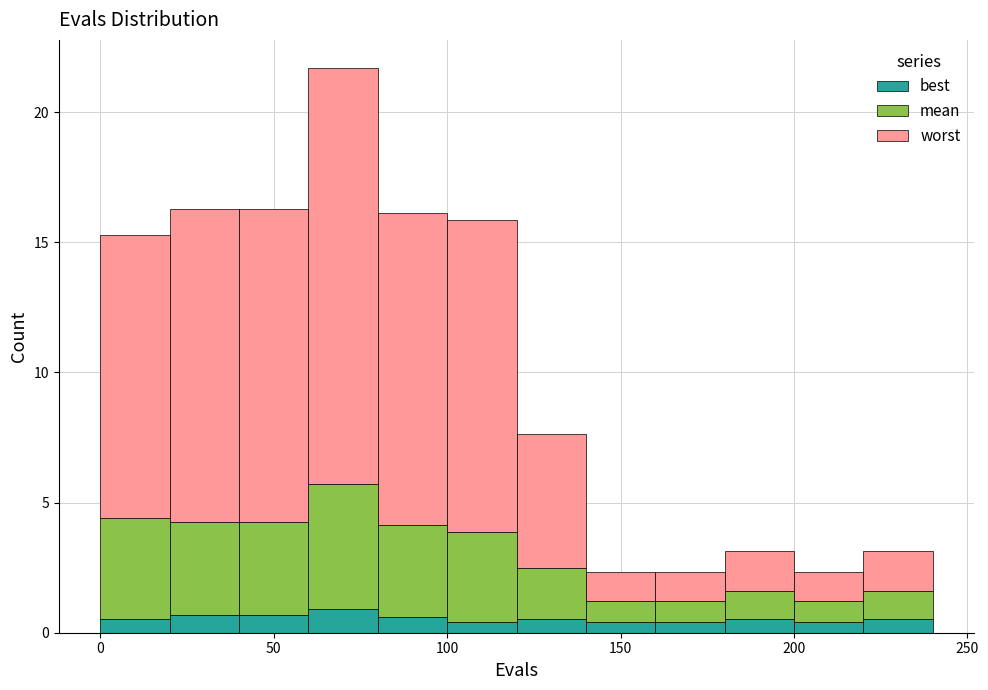

Reading left to right, transcribe this chart: for each stacked bar, give the range it covers on the x-axis and its total height. The values are not printed on the chart, so give them approximately, as read against the axis.

0 to 20: 15.5
20 to 40: 16.5
40 to 60: 16.5
60 to 80: 21.5
80 to 100: 16.0
100 to 120: 16.0
120 to 140: 7.5
140 to 160: 2.5
160 to 180: 2.5
180 to 200: 3.0
200 to 220: 2.5
220 to 240: 3.0